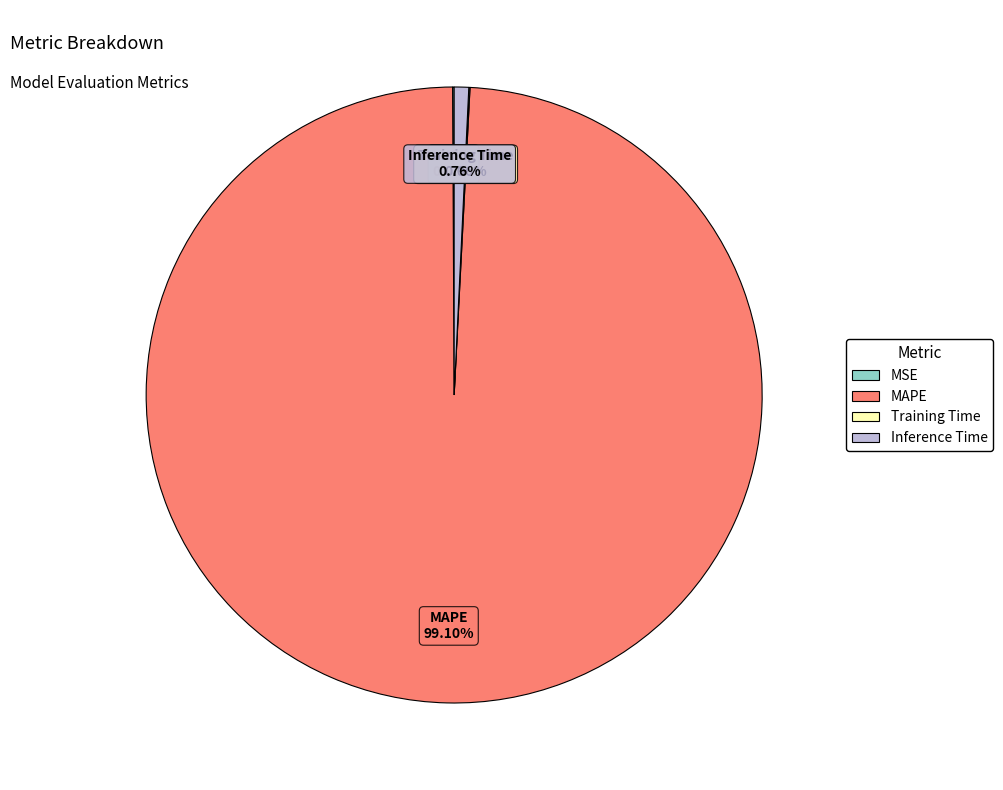

Is there a majority slice in this chart?

Yes